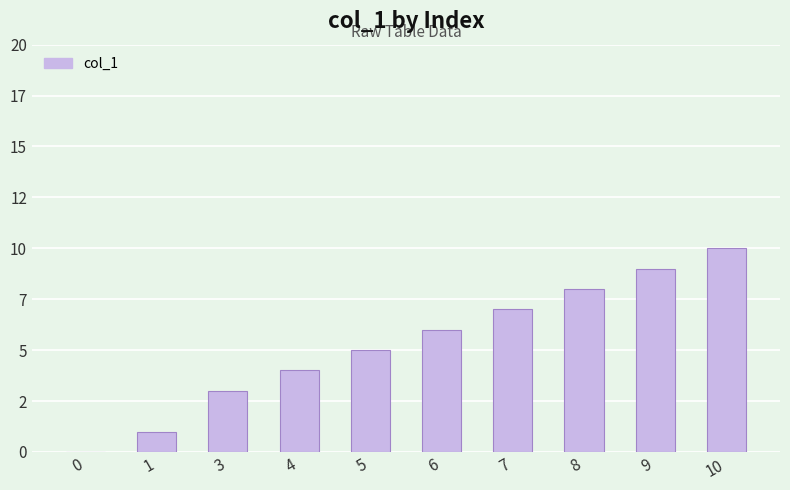

Are the bars horizontal?

No